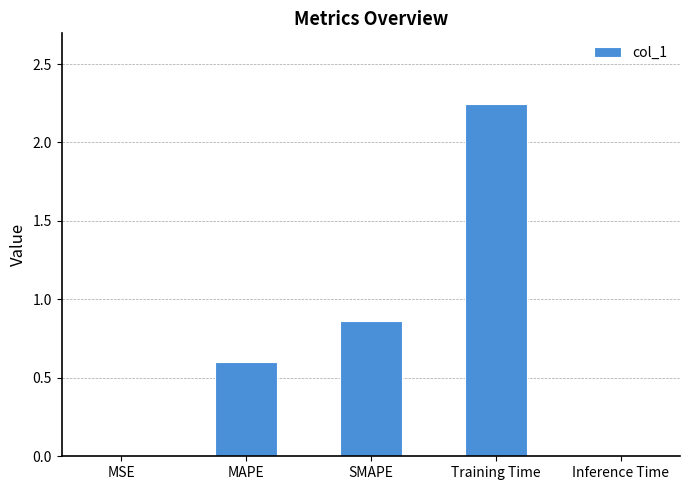

Count the number of data series in this chart.

1